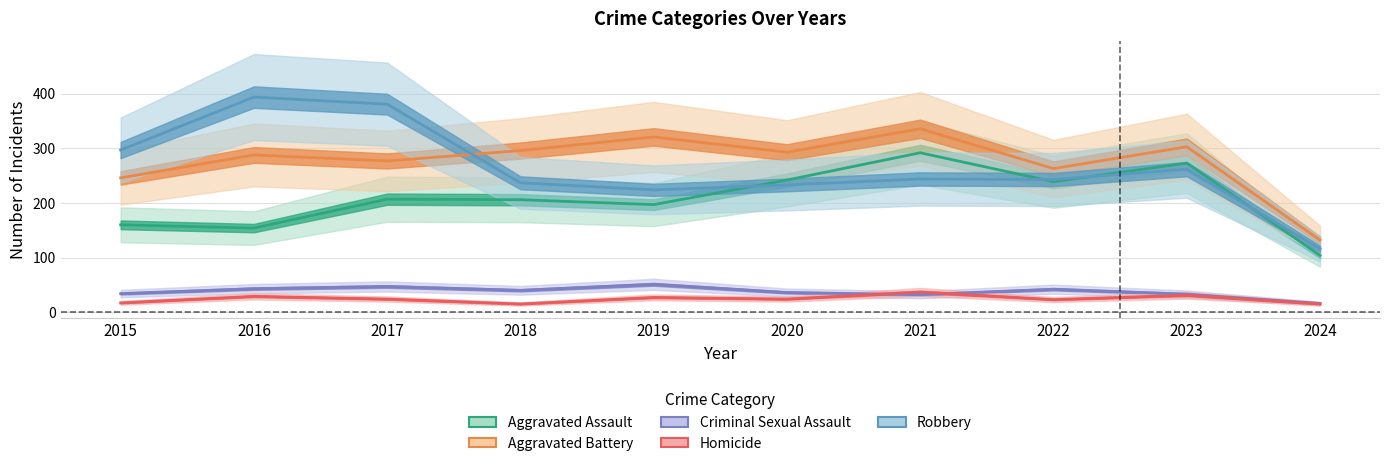

Rank the series by their maximum value, from lowest to highest.

Homicide, Criminal Sexual Assault, Aggravated Assault, Aggravated Battery, Robbery